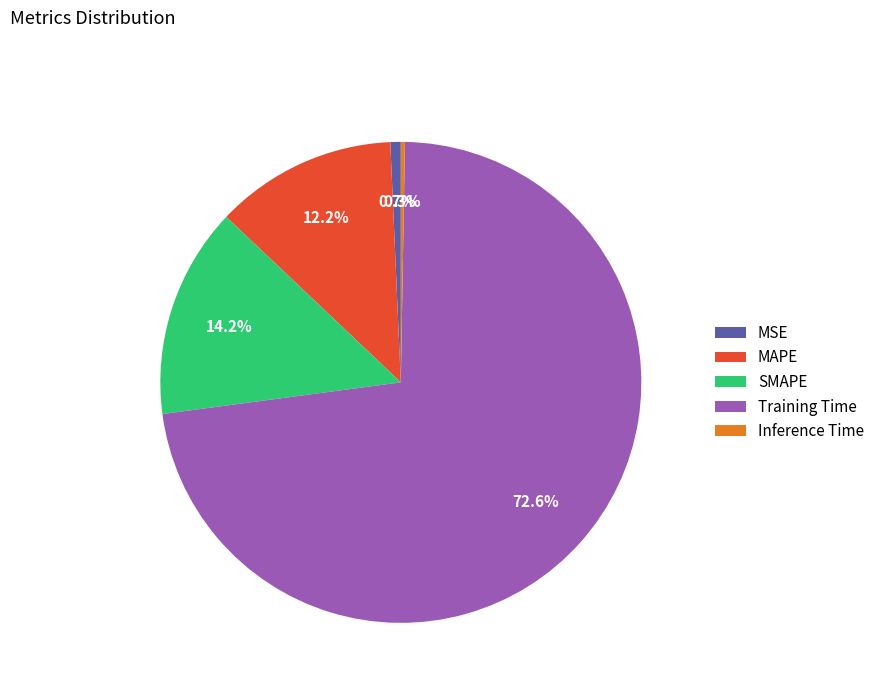

What is the total percentage of MSE and SMAPE?

14.9%